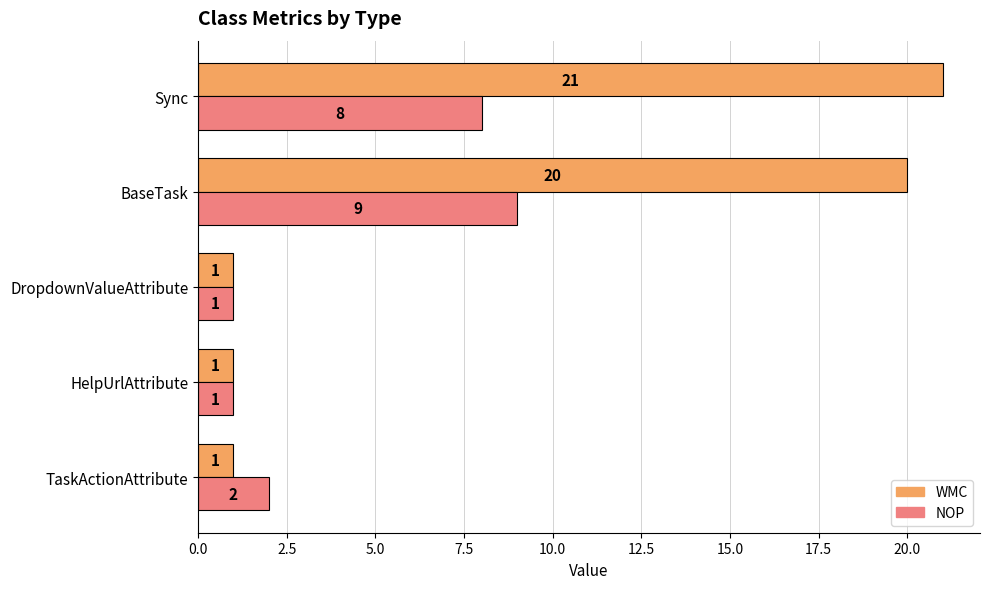

Rank the series by their average value, from lowest to highest.

NOP, WMC